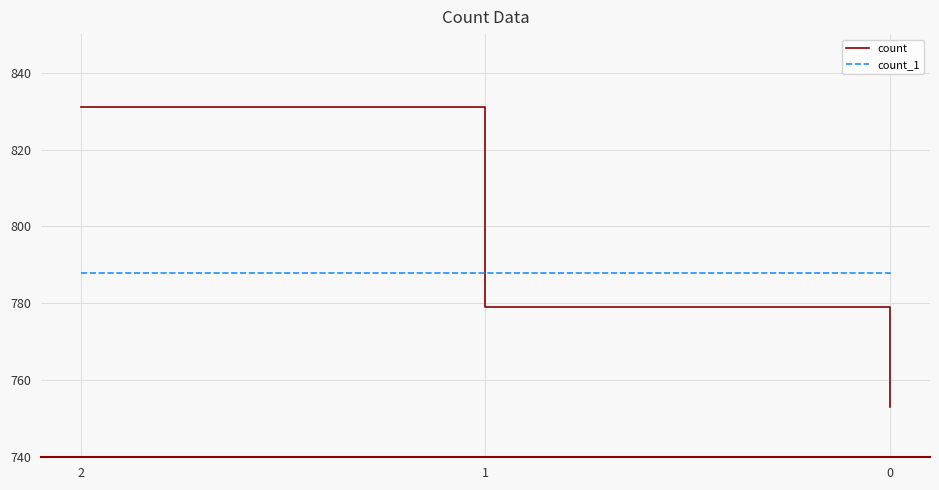

Reading left to right, what are all the values shown in this chart?

count: 2=831	1=779	0=753
count_1: 2=788	1=788	0=787